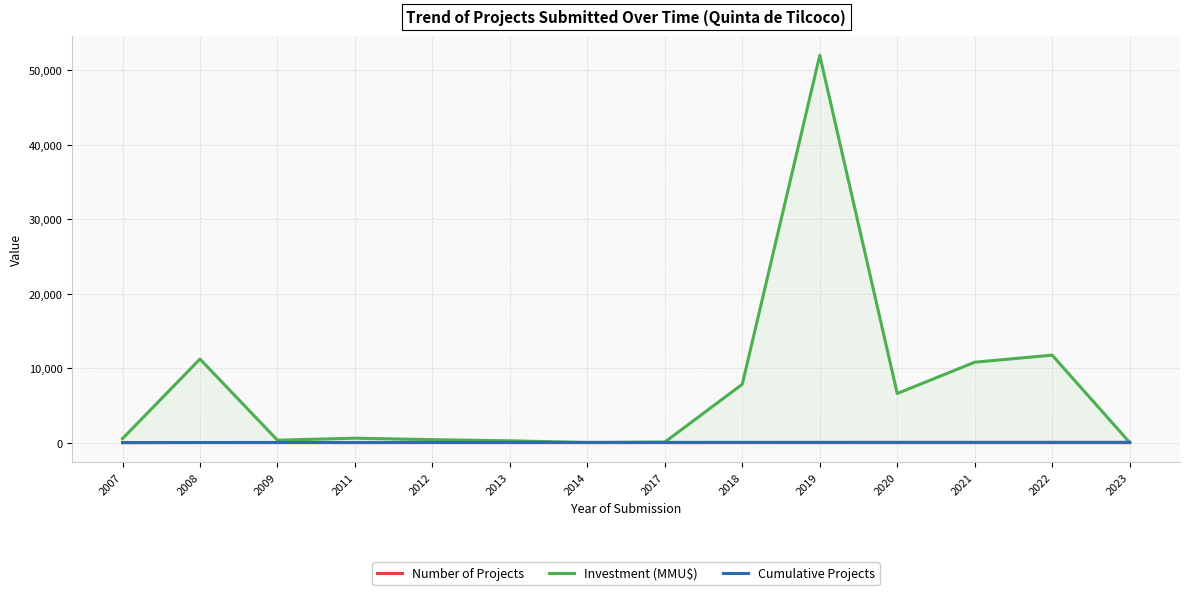

The Investment (MMU$) series shows 544 at 2007. True or false?

True